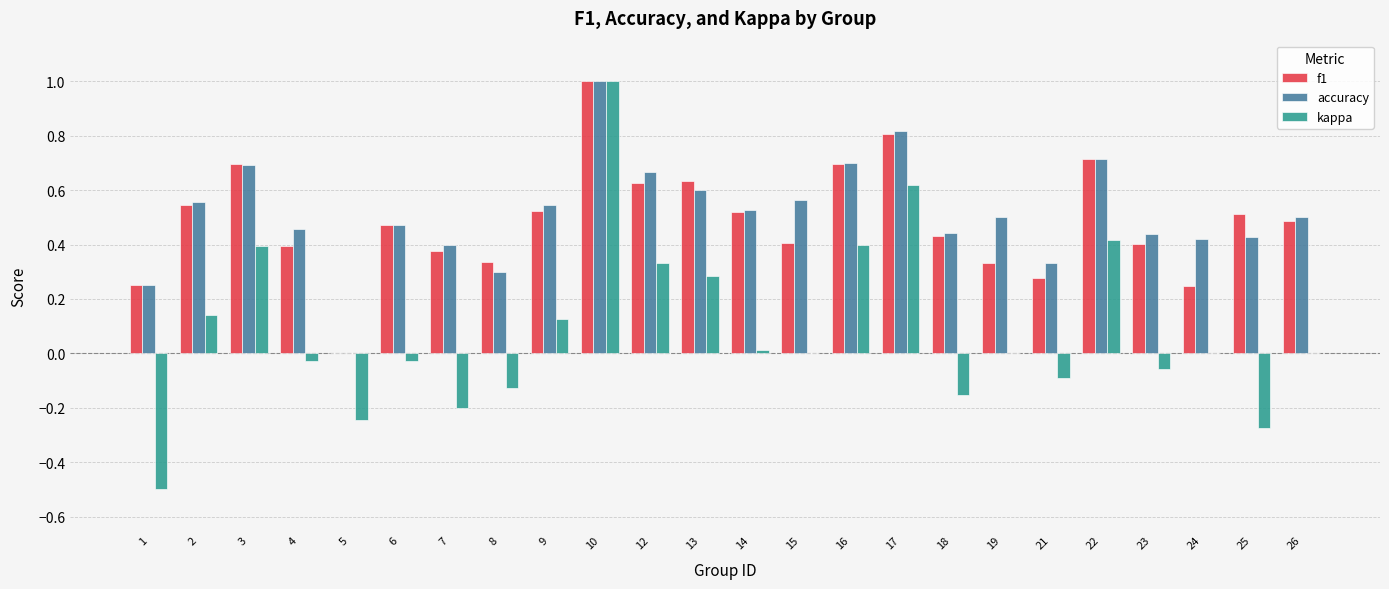

Which series changed the most between 25 and 26?

kappa